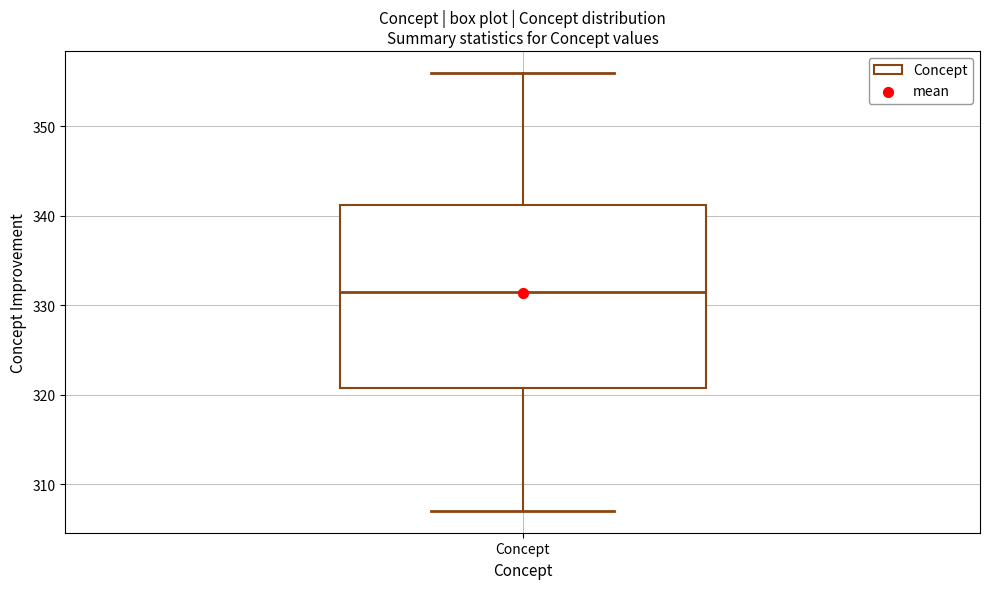

Read this box plot against the y-axis: the position of the median line, the range covered by the box, and the ends of both whiskers. The values are not printed on the chart, so give them approximately, as read against the axis.

median 332, box 321 to 341, whiskers 307 to 356